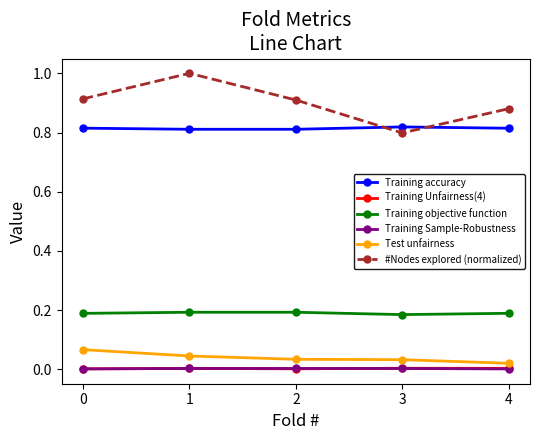

What is the greatest value displayed?

1.0